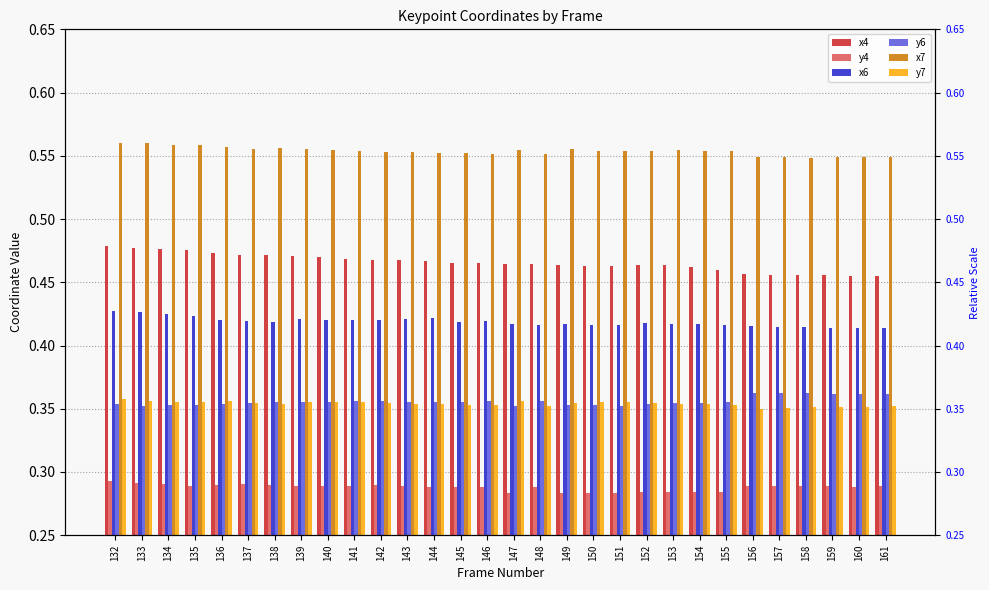

Are the bars grouped side by side (vs. stacked)?

Yes